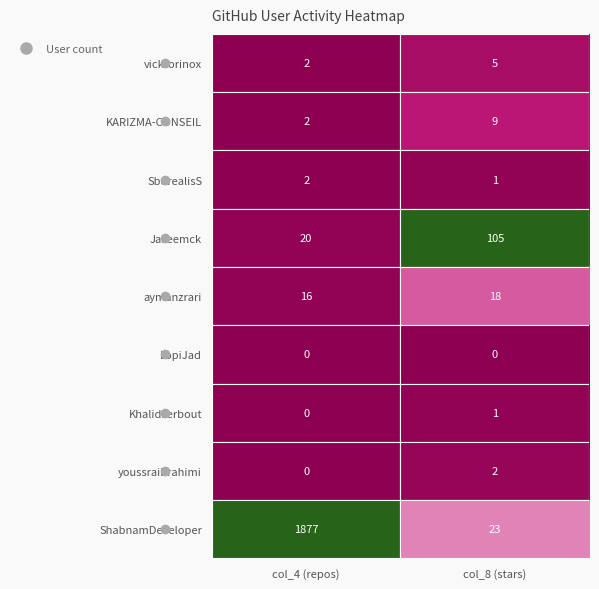

Where is Jaseemck nearest to the value 62?

col_4 (repos)